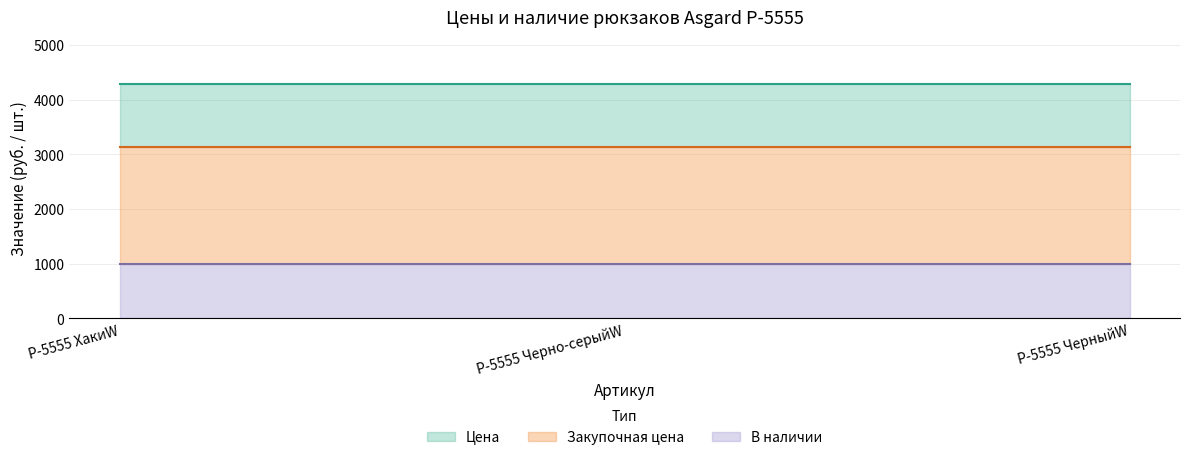

Which series has the largest range (max minus min)?

Цена